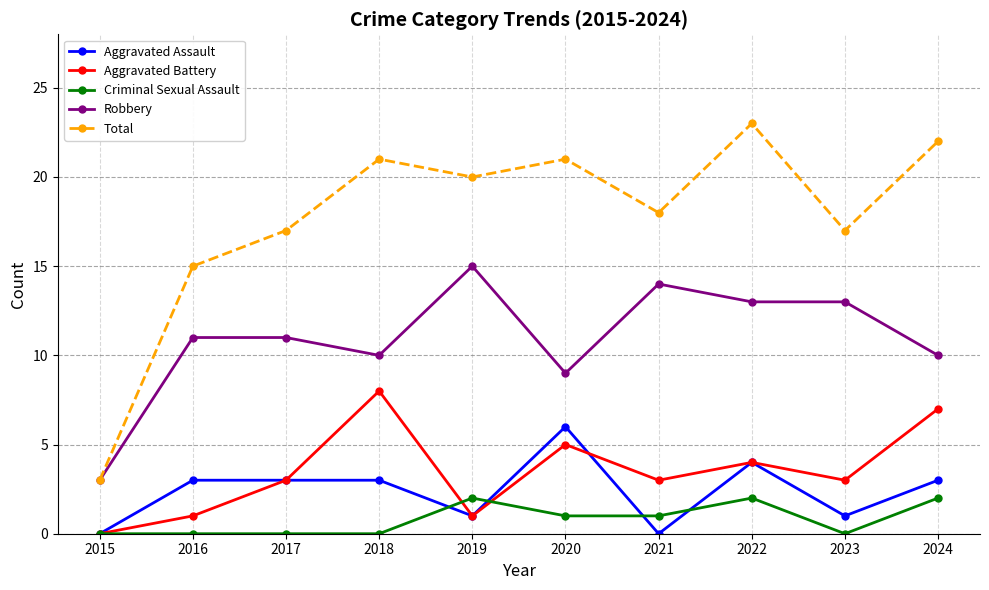

What is the average value of the Robbery series?

11